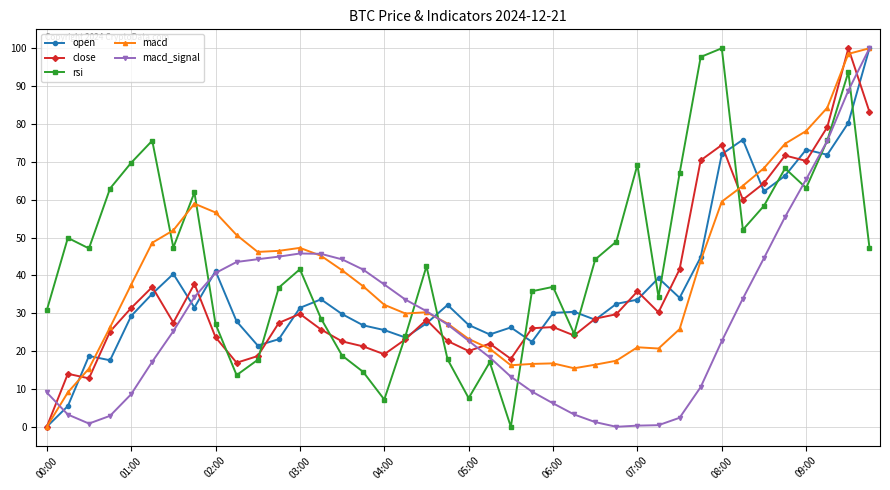

What is the value of the open point at the 2nd from the left?

5.5